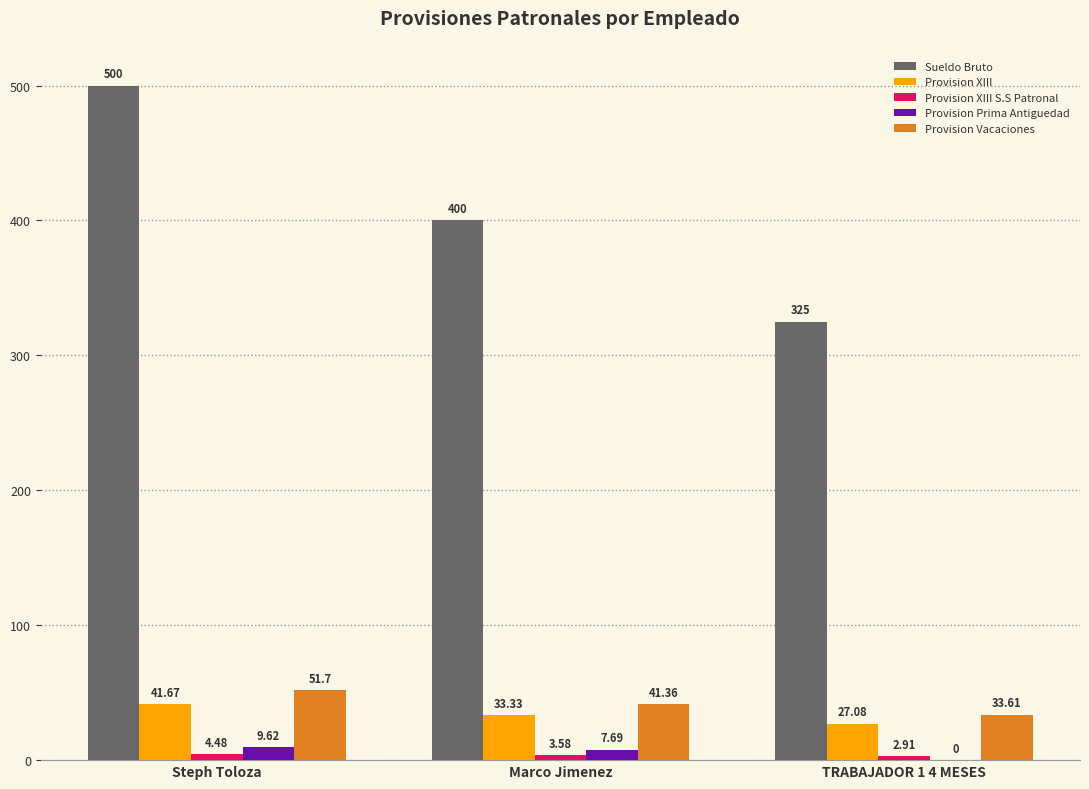

At which category does the chart reach its peak across all series?

Steph Toloza